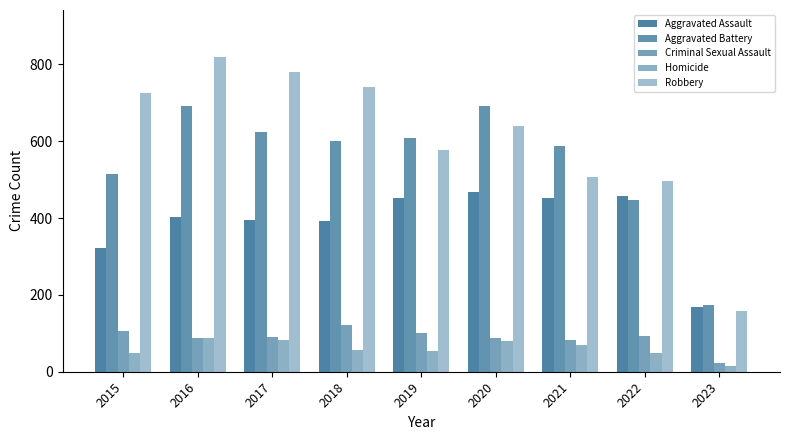

How many groups of bars are there?

9